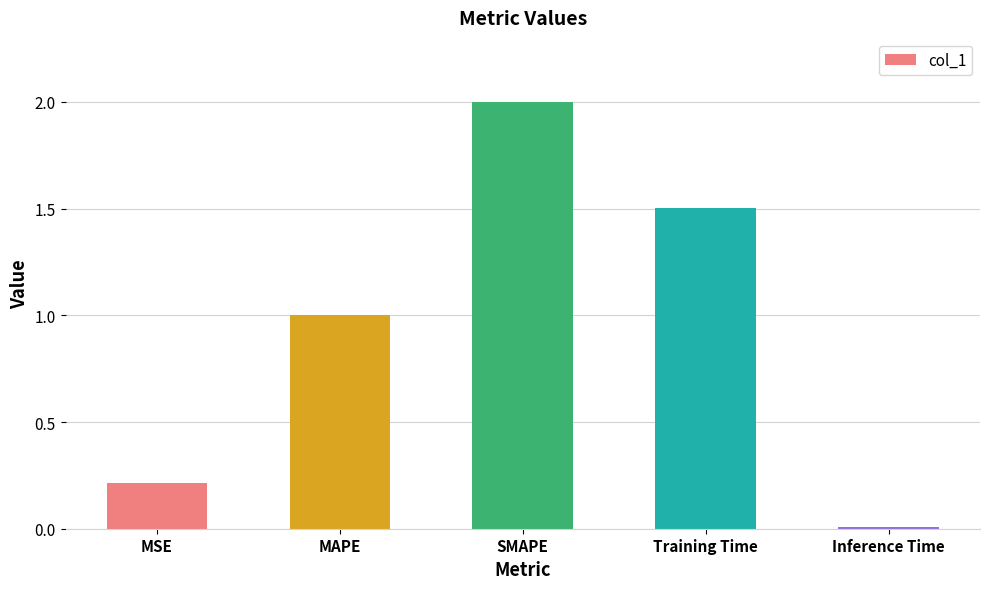

Rank the categories by value from lowest to highest.

Inference Time, MSE, MAPE, Training Time, SMAPE